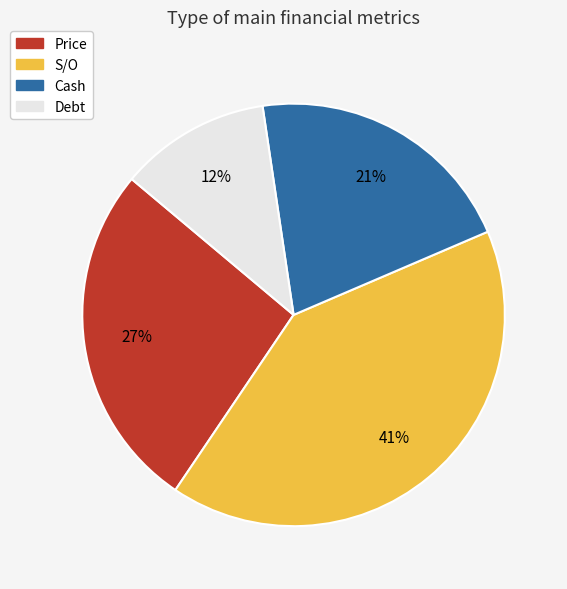

What is the largest slice in the pie chart?

S/O